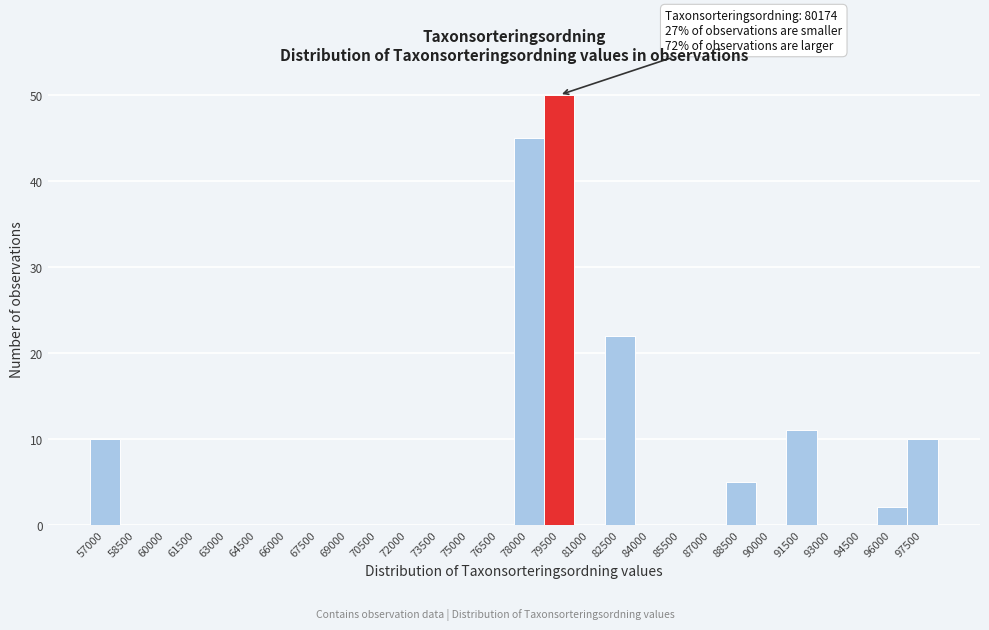

Reading left to right, list all the values displayed in this chart.

57000=10	58500=0	60000=0	61500=0	63000=0	64500=0	66000=0	67500=0	69000=0	70500=0	72000=0	73500=0	75000=0	76500=0	78000=45	79500=50	81000=0	82500=22	84000=0	85500=0	87000=0	88500=5	90000=0	91500=11	93000=0	94500=0	96000=2	97500=10